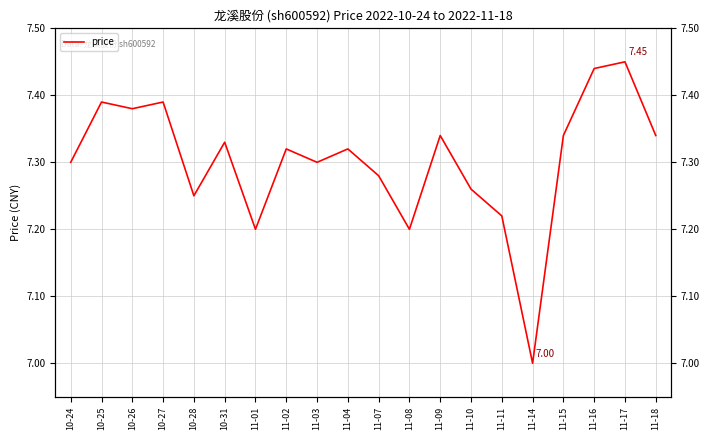

Approximately how many times larger is the value at 10-31 compared to 11-14?

1.0